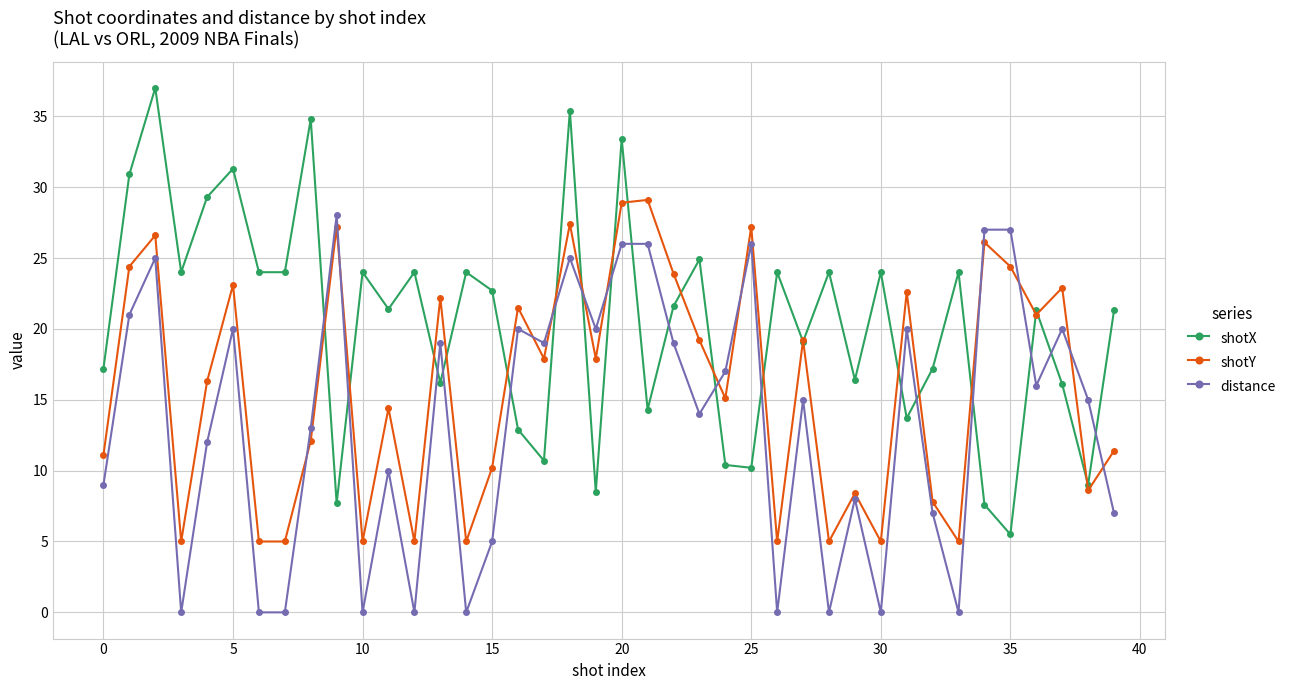

Which series has the largest range (max minus min)?

shotX